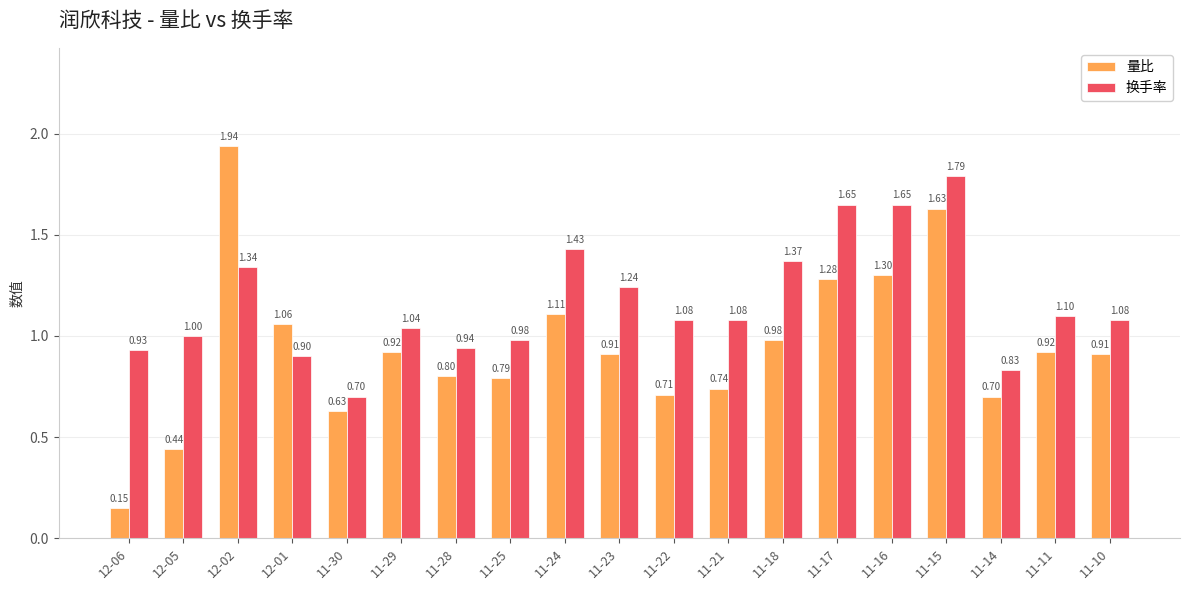

How many bars are there in each group?

2